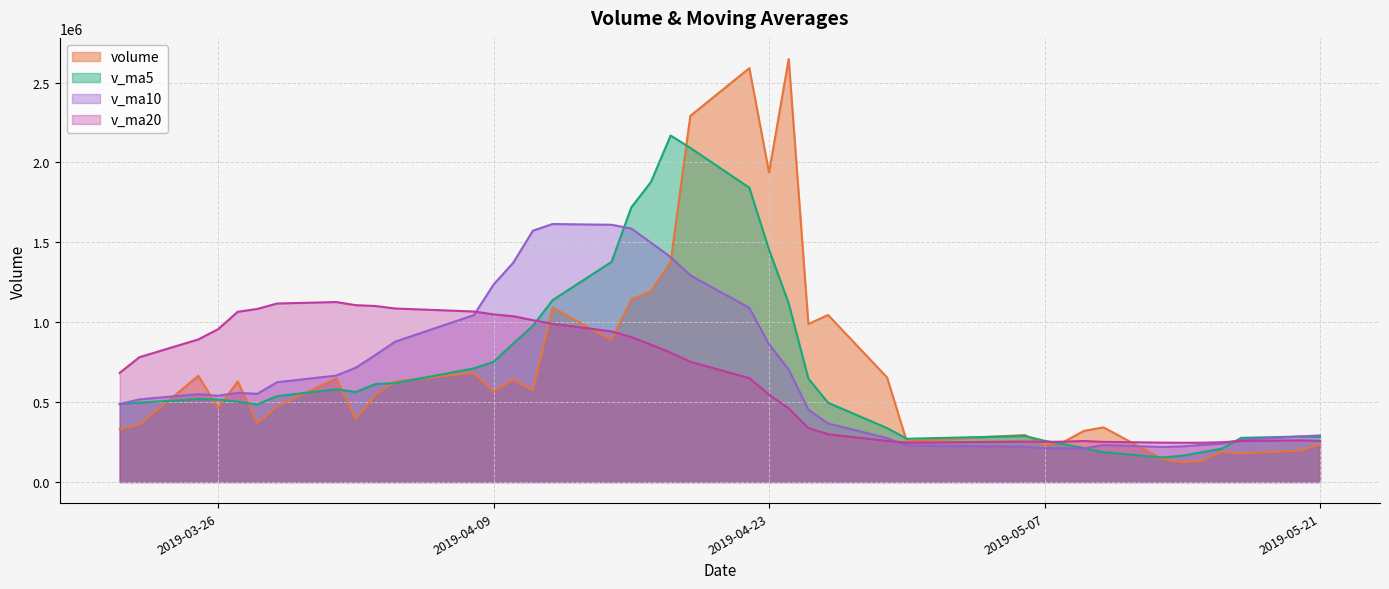

The value of v_ma20 at 2019-05-21 is 256979.5. True or false?

True